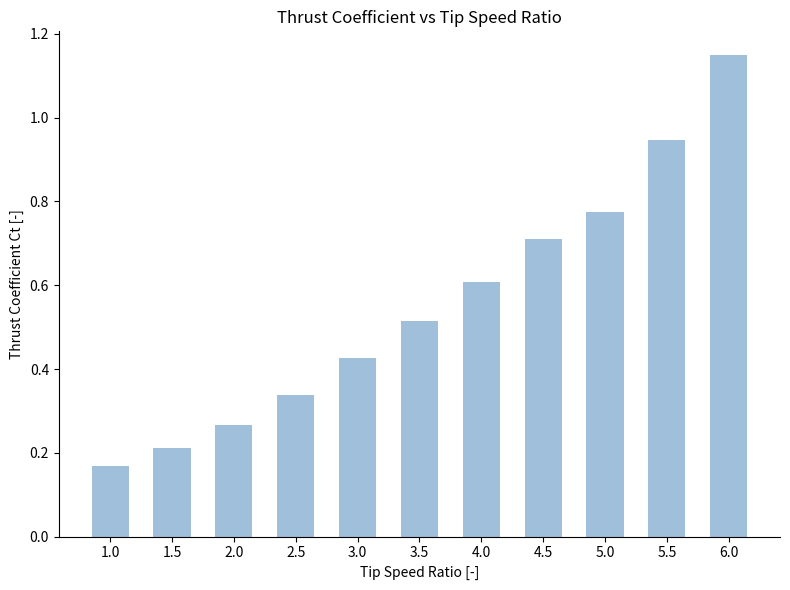

Does the chart contain stacked bars?

No